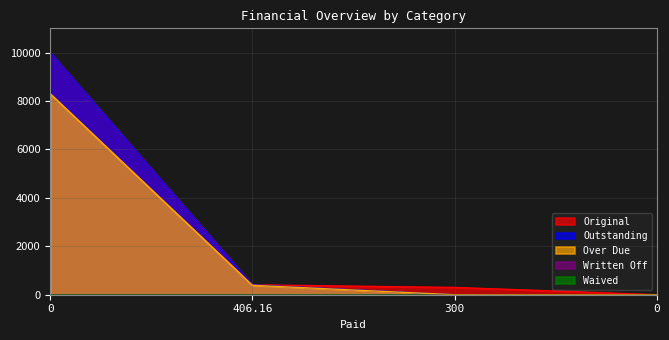

Read the Over Due value at 0.

8292.1